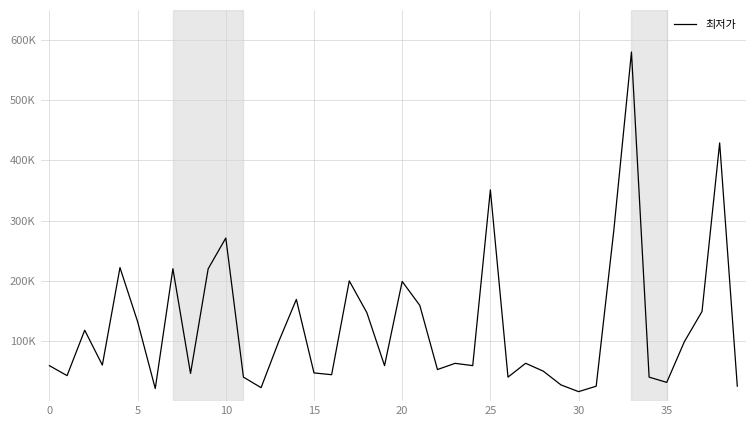

Does the chart display data point markers on the line(s)?

No